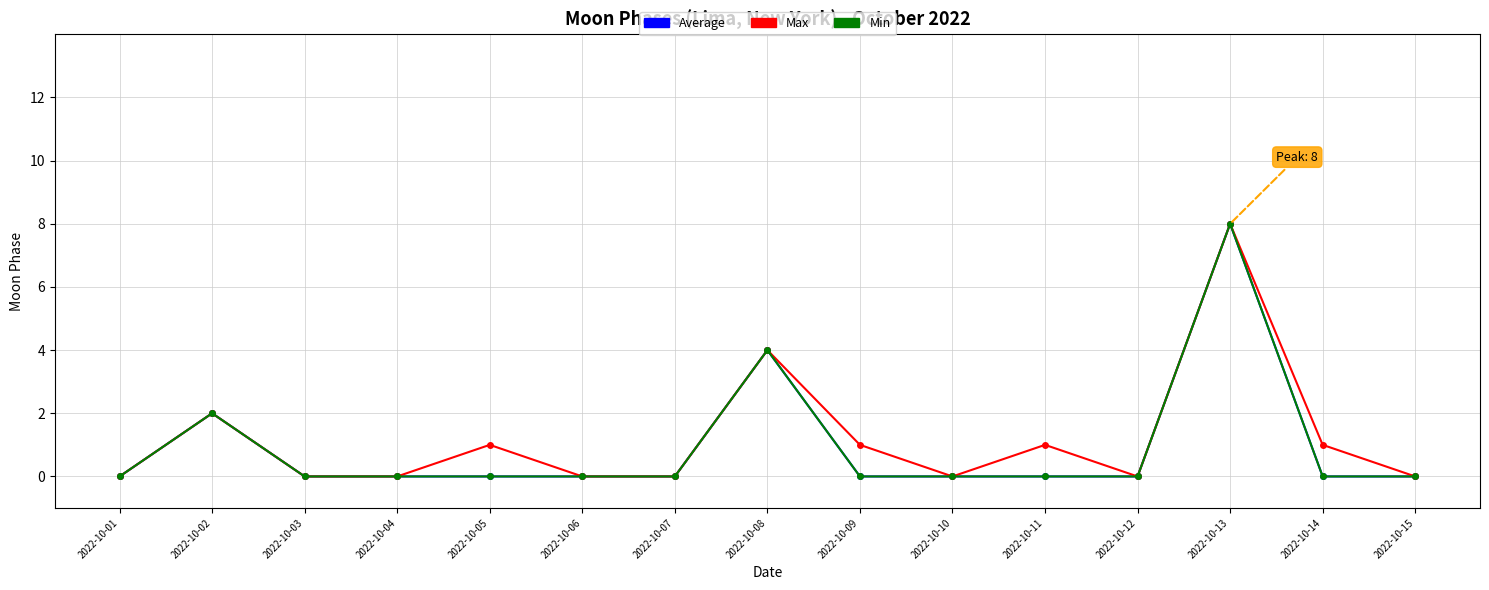

What is the greatest value displayed?

8